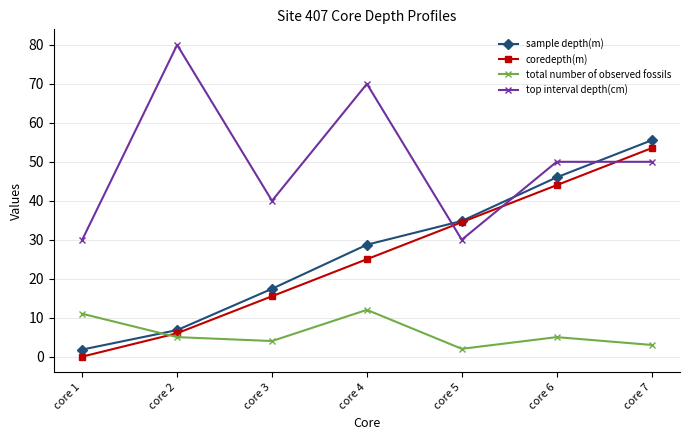

What is the maximum value for top interval depth(cm)?

80.0